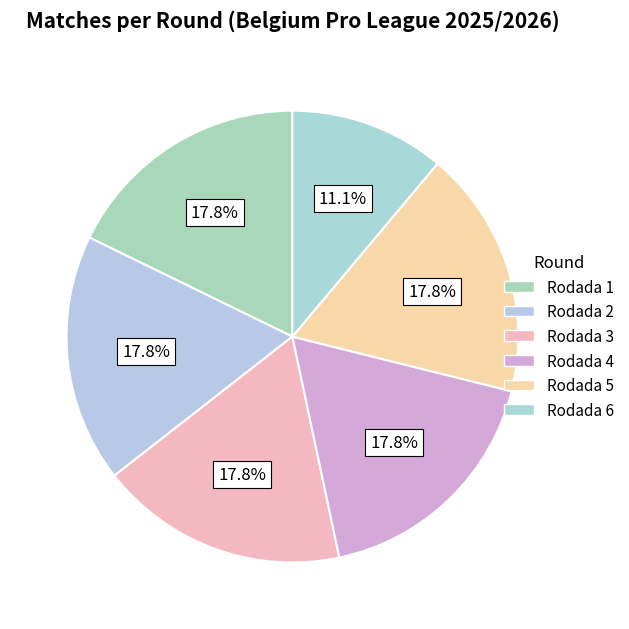

What is the smallest slice in the pie chart?

Rodada 6